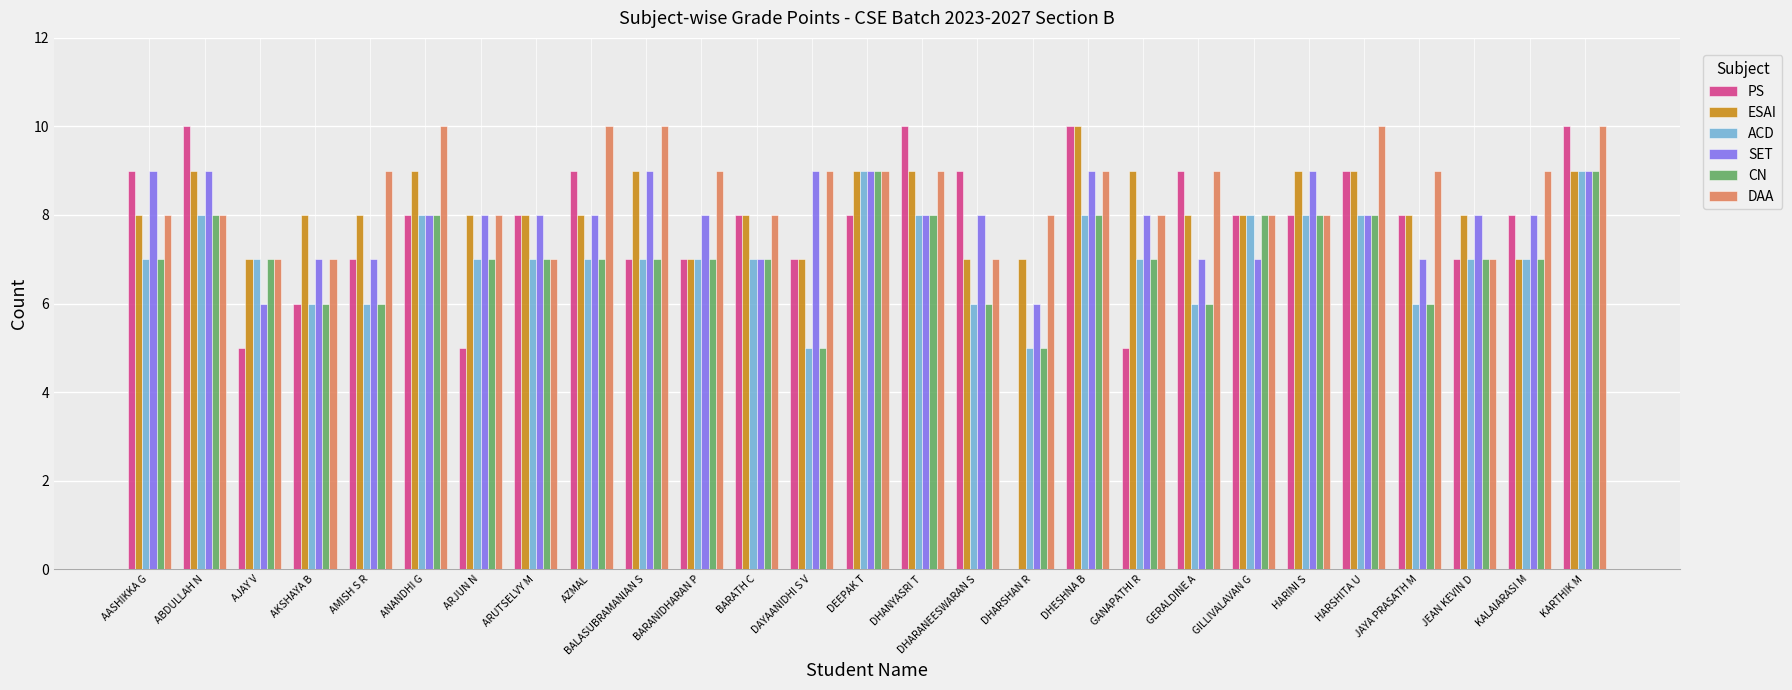

At which category is the sum across all series the highest?

KARTHIK M